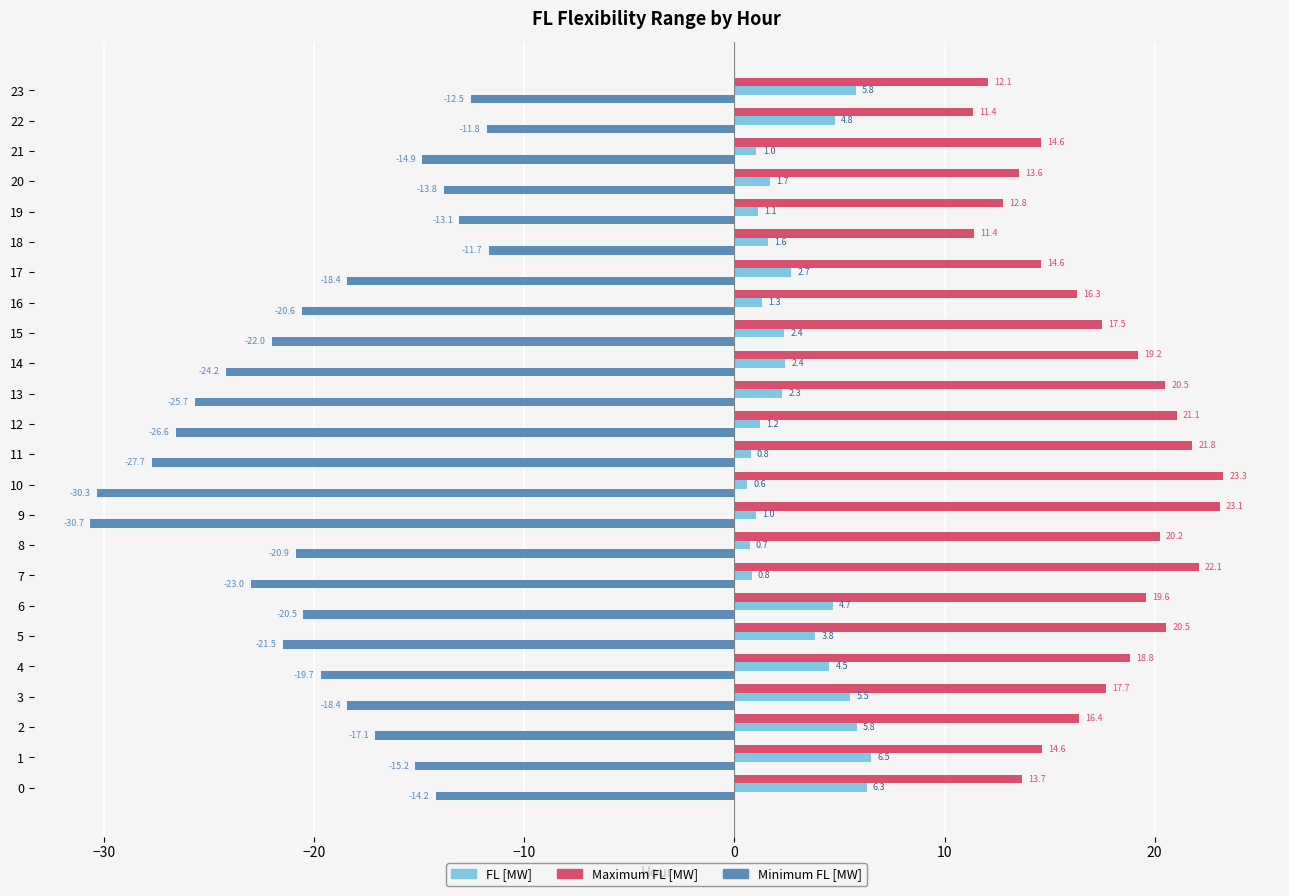

At which category does the chart reach its minimum across all series?

9